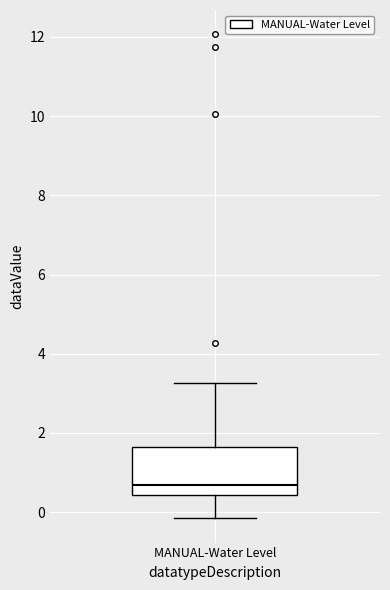

Read this box plot against the y-axis: the position of the median line, the range covered by the box, and the ends of both whiskers. The values are not printed on the chart, so give them approximately, as read against the axis.

median 0.6, box 0.4 to 1.6, whiskers -0.2 to 3.2